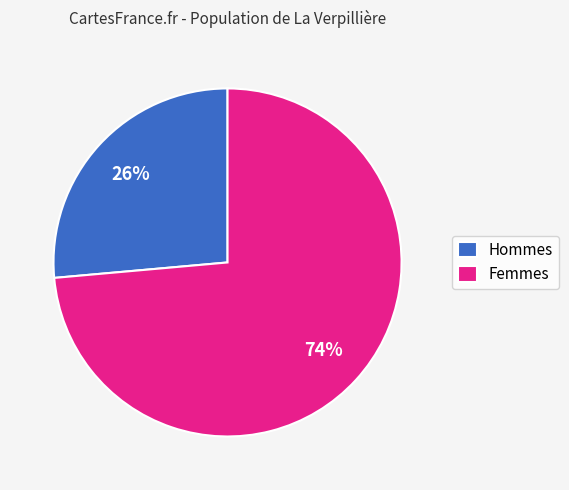

To the nearest percent, what portion does Femmes represent?

74%